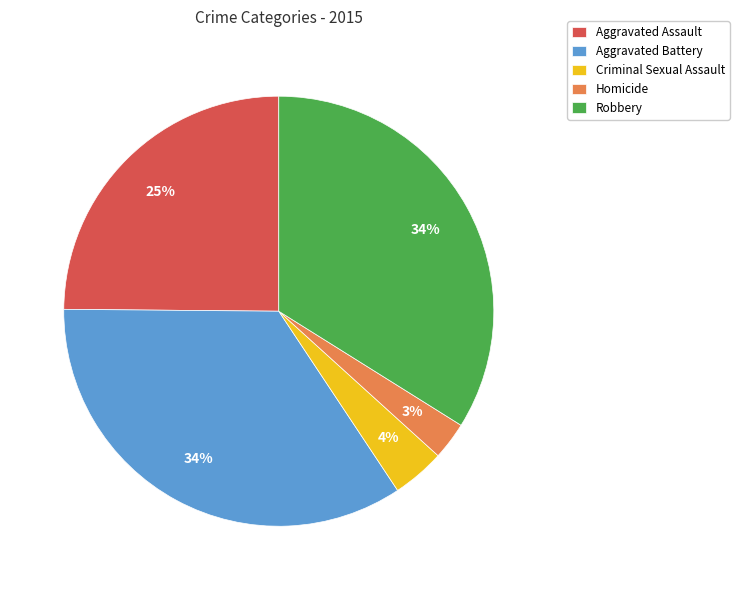

To the nearest percent, what percentage of the pie is Homicide?

3%